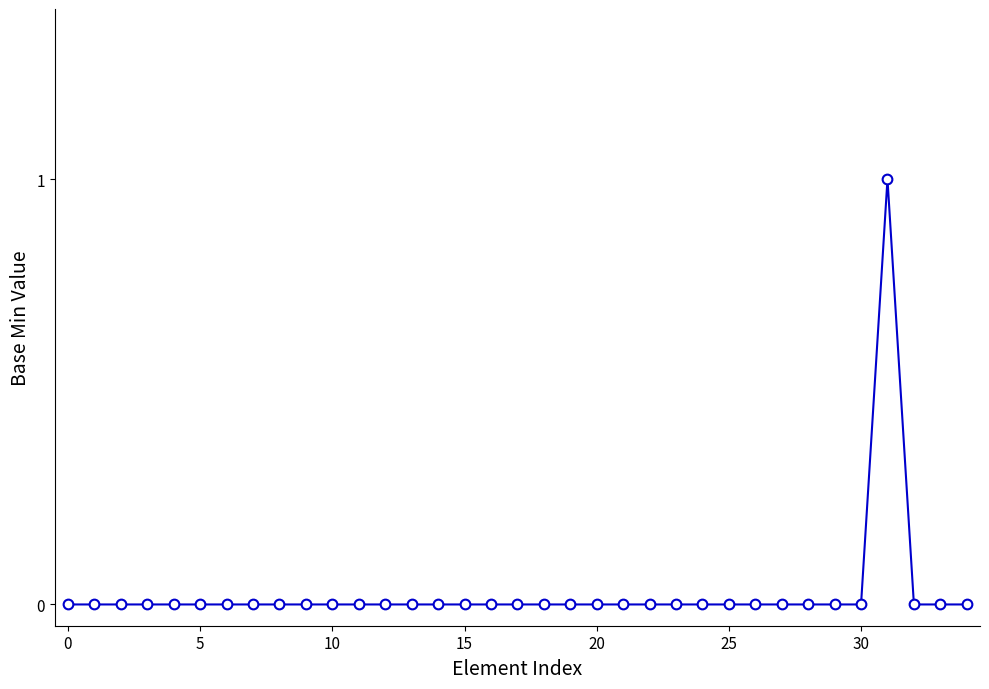

True or false: the data has more than 0 interior local peaks.

True